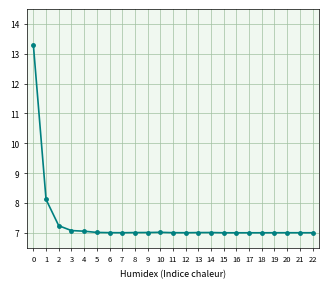

Read the value at 6.

7.0